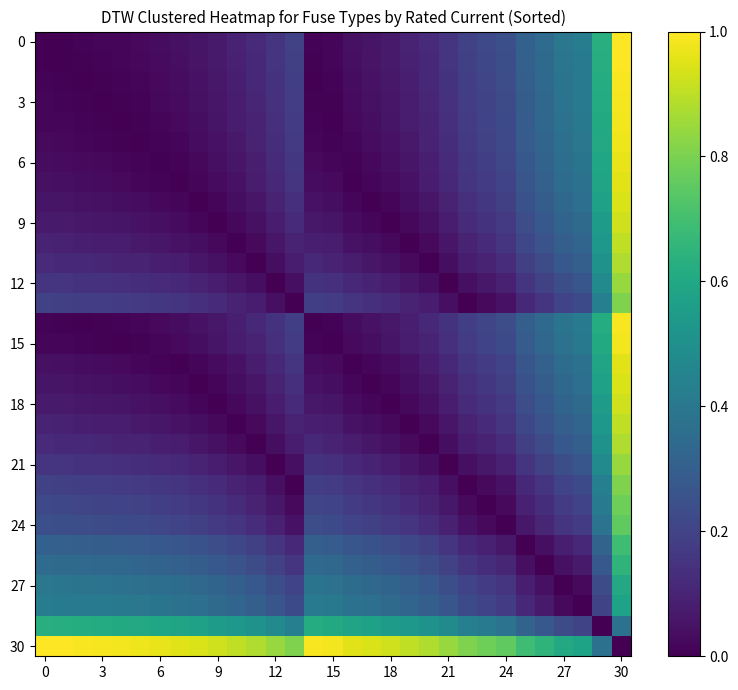

Which series has the largest total across all categories?

30